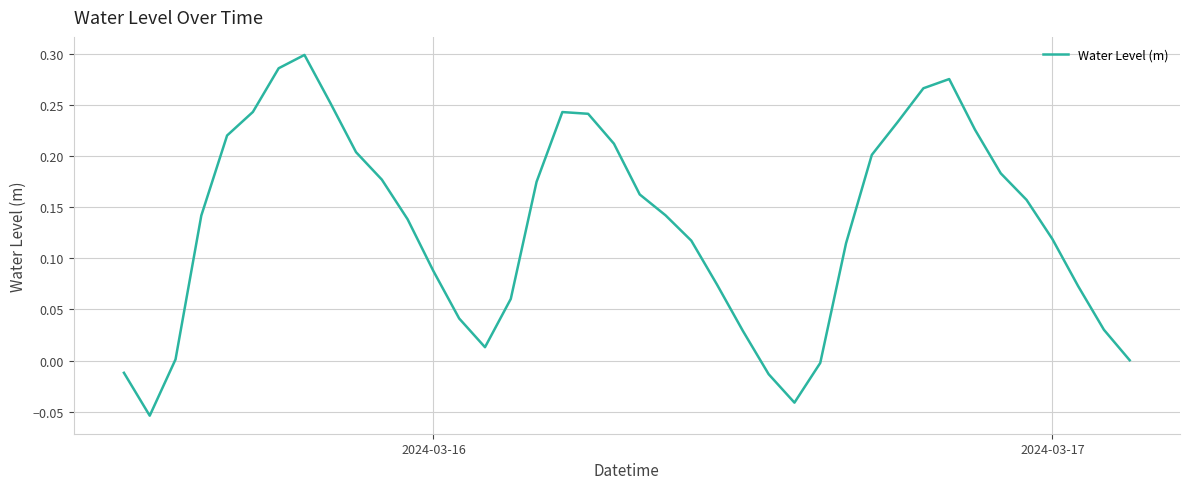

What is the difference between the maximum and minimum values?

0.4